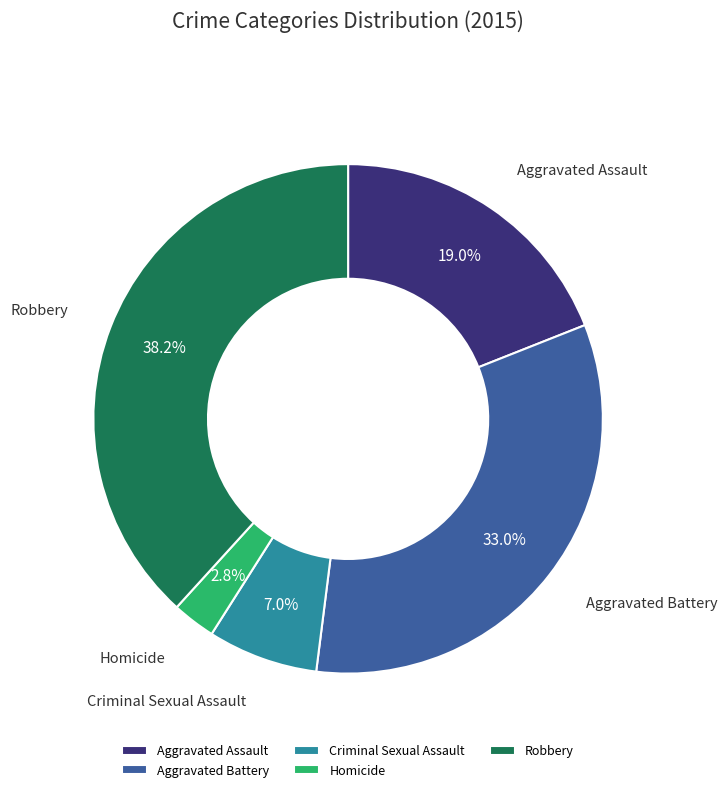

Rank the categories by value from highest to lowest.

Robbery, Aggravated Battery, Aggravated Assault, Criminal Sexual Assault, Homicide